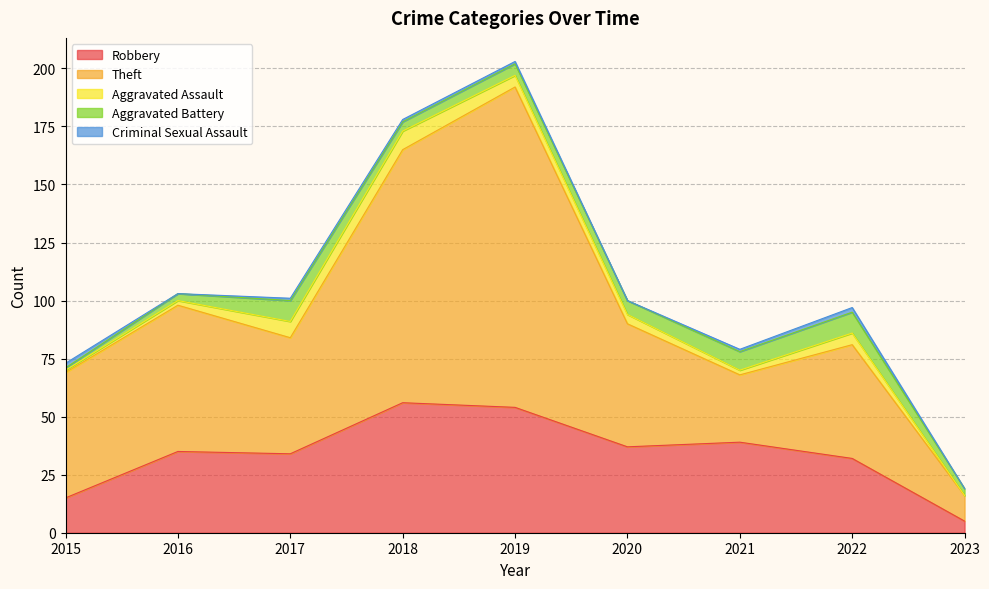

True or false: Criminal Sexual Assault has more than 0 points higher than both neighbors.

True